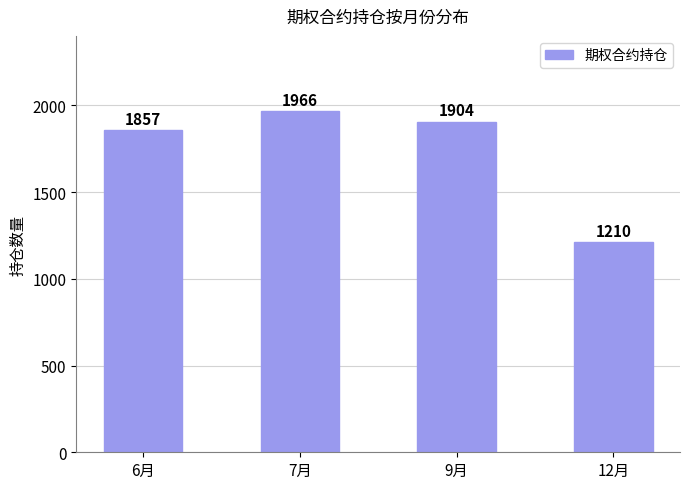

The chart shows a value of 1210 at 12月. True or false?

True